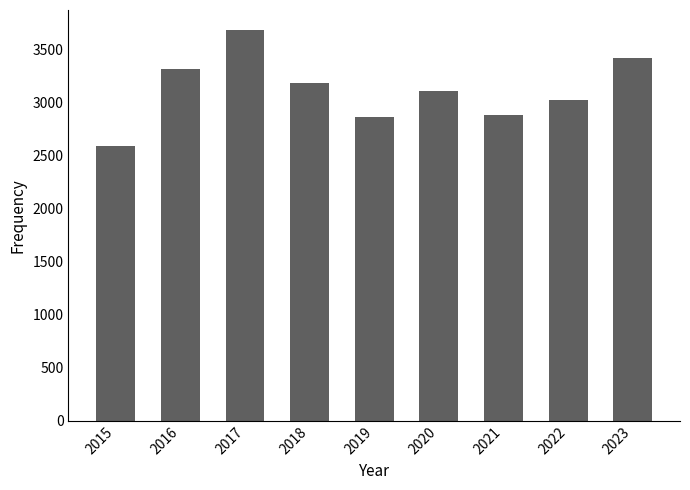

Between 2016 and 2023, which is larger?

2023